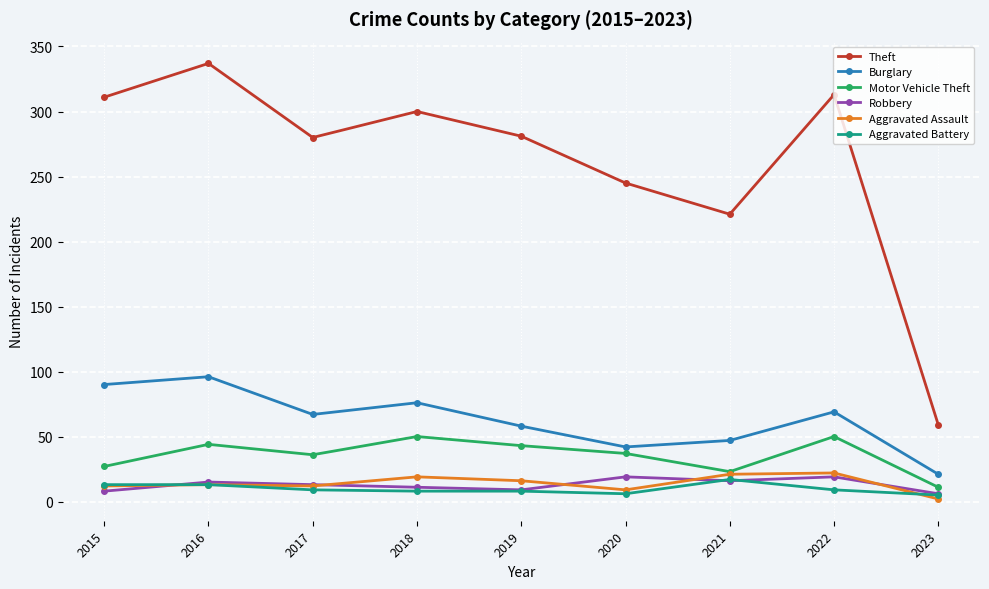

True or false: Aggravated Battery and Theft intersect in this chart.

False